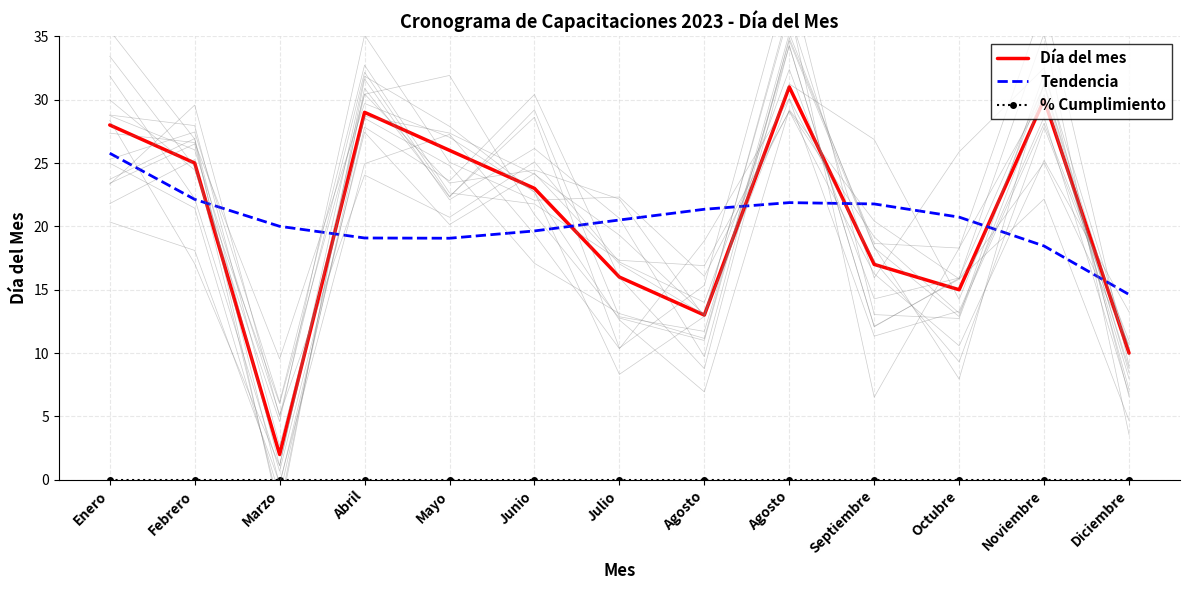

What is the label of the 9th point from the left?

Agosto